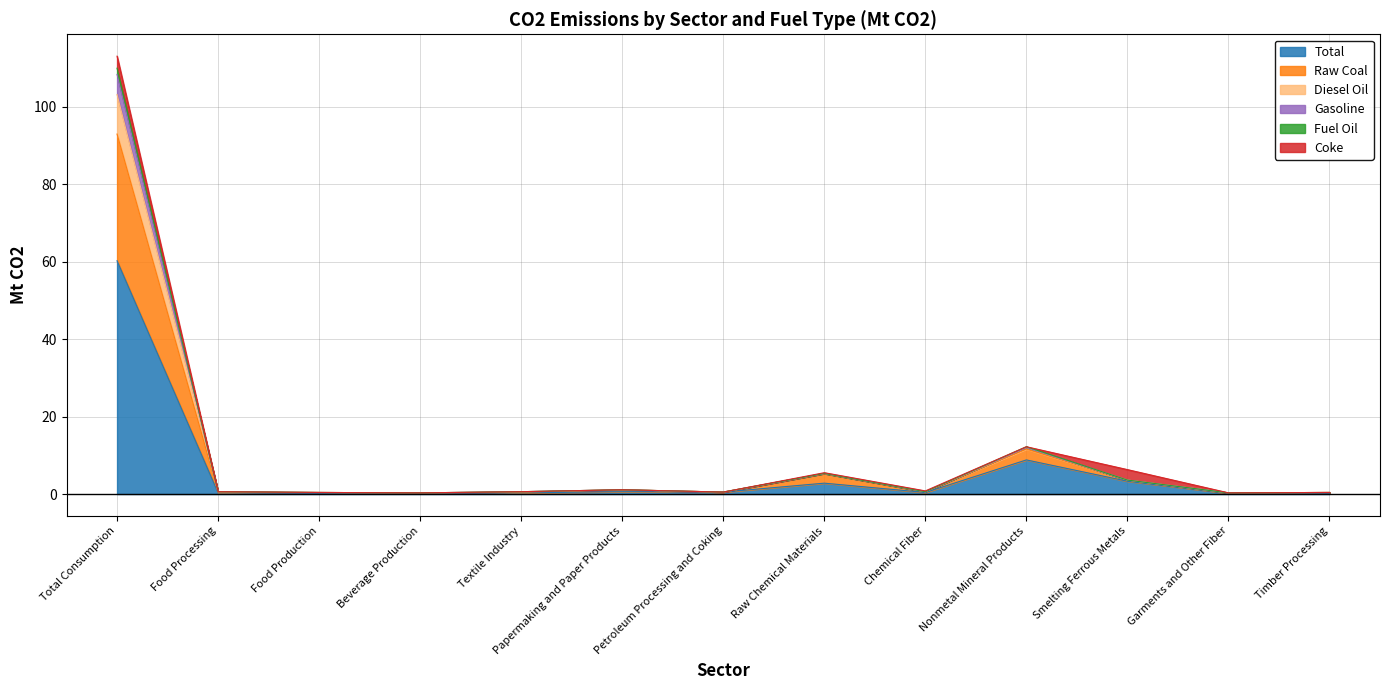

Which category has the highest value in the Total series?

Total Consumption